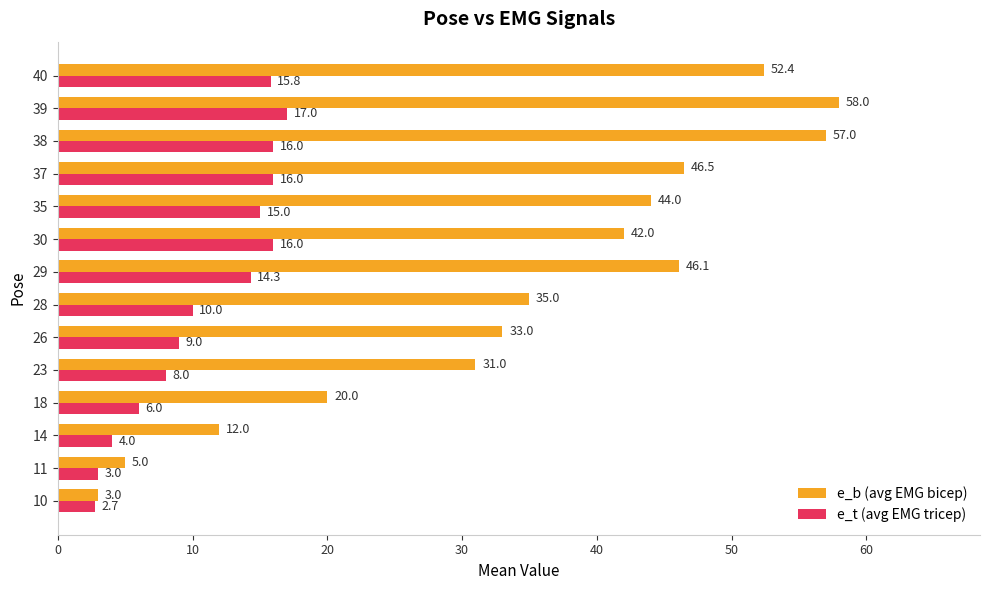

Which series has the largest total across all categories?

e_b (avg EMG bicep)